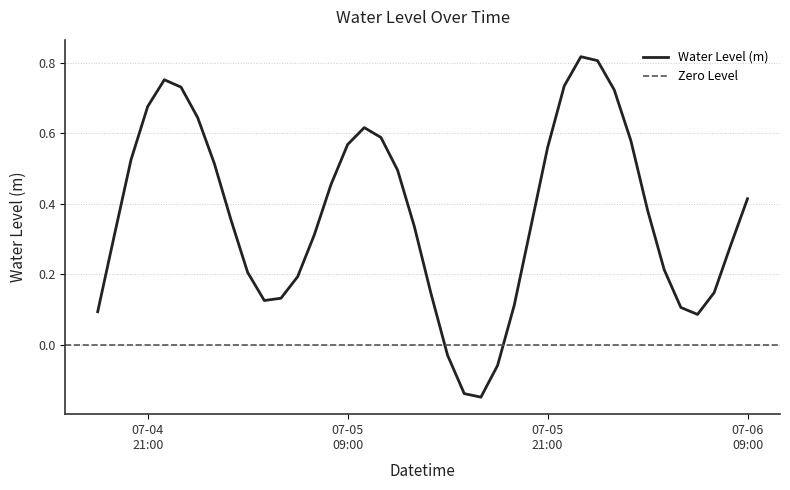

What position from the left is 2025-07-06 01:00:00?

32